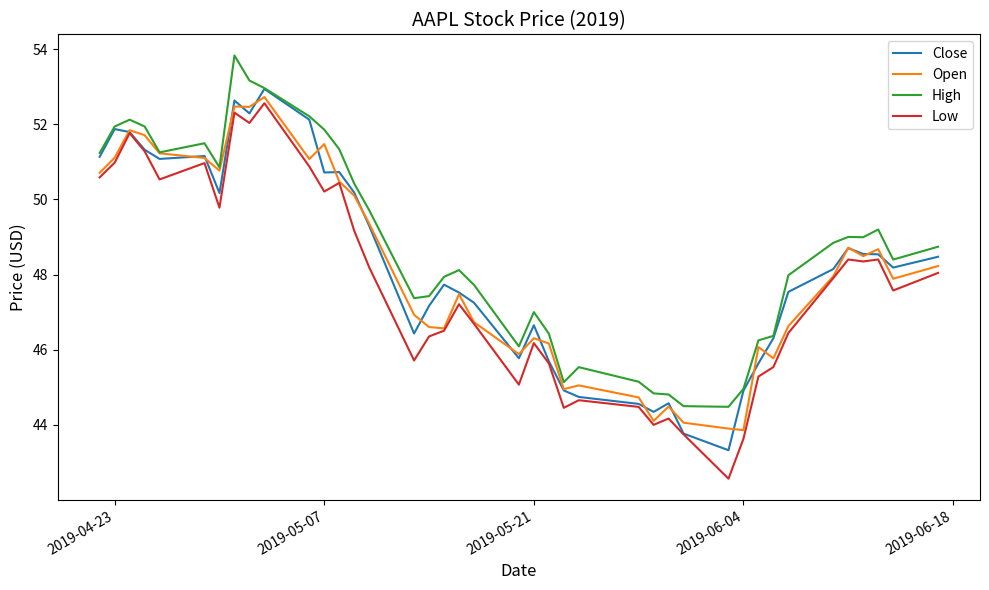

Which series has the largest range (max minus min)?

Low